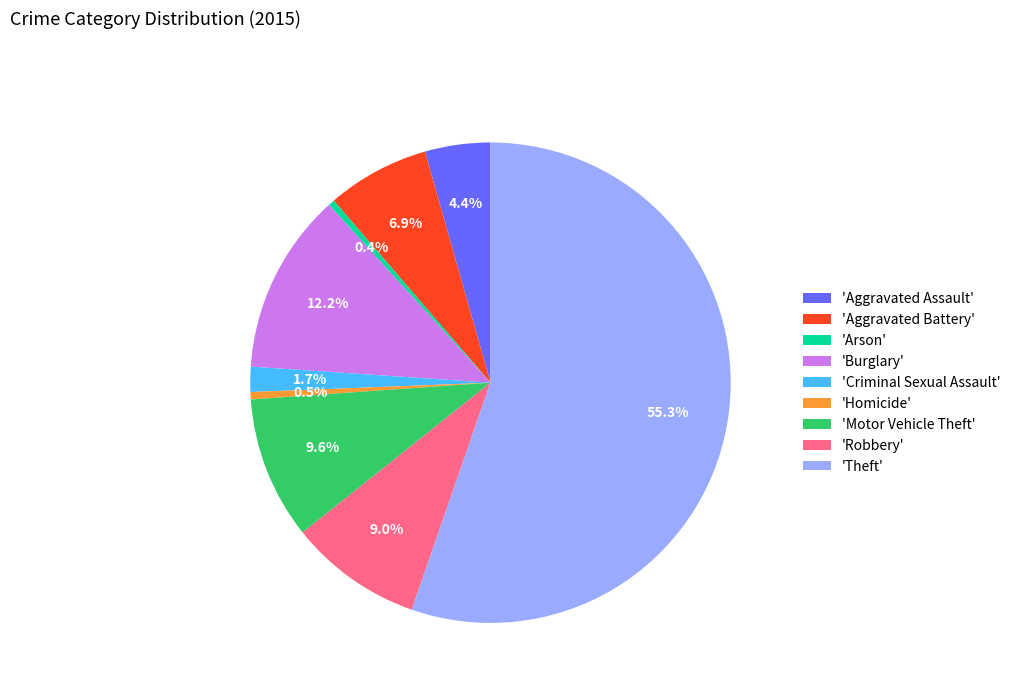

Approximately how many times larger is the value at 'Burglary' compared to 'Aggravated Battery'?

1.8